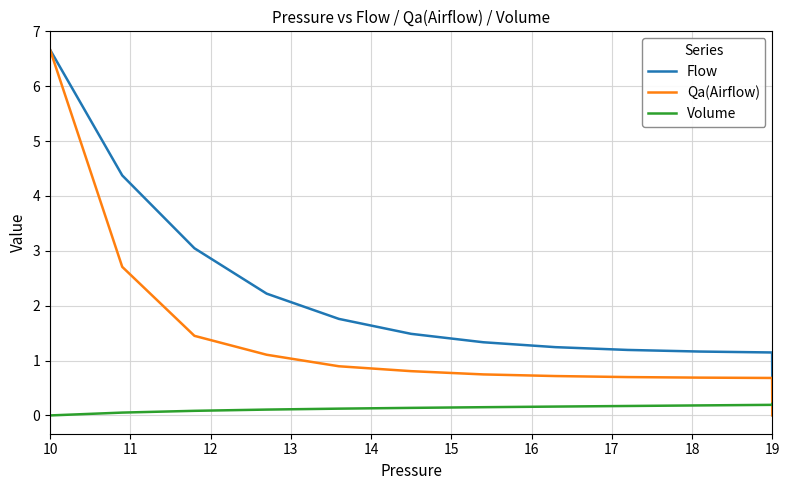

Which series has the largest range (max minus min)?

Qa(Airflow)